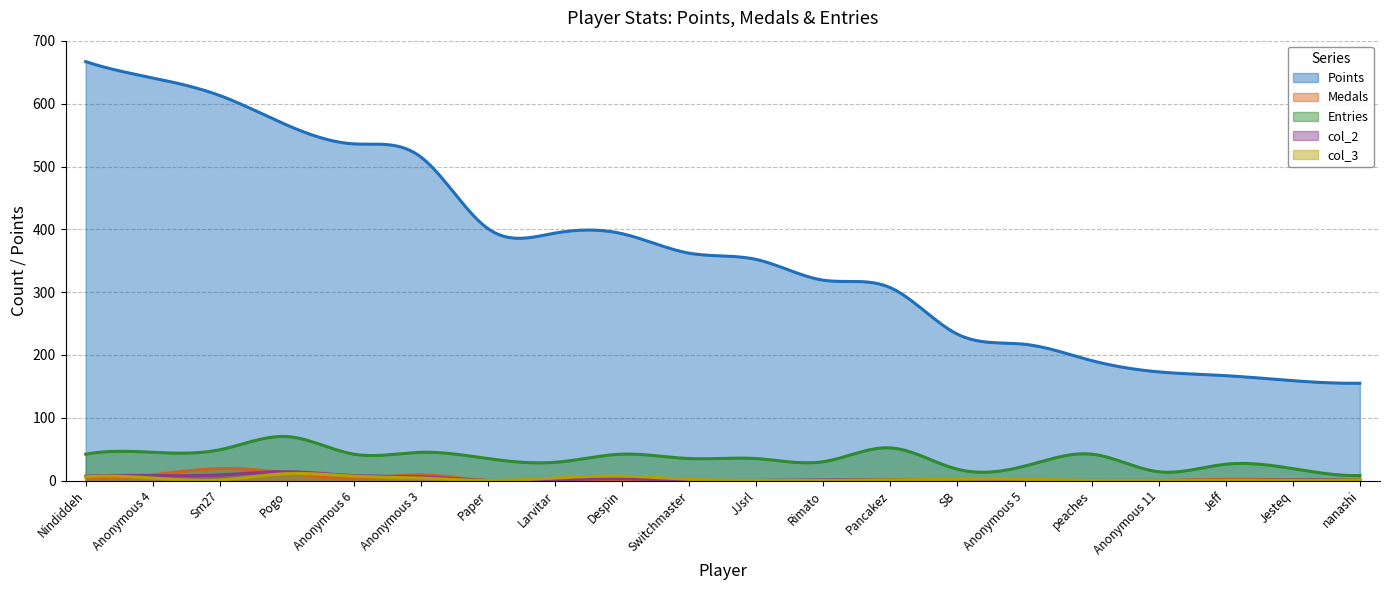

Where is the first local minimum for col_3?

Sm27